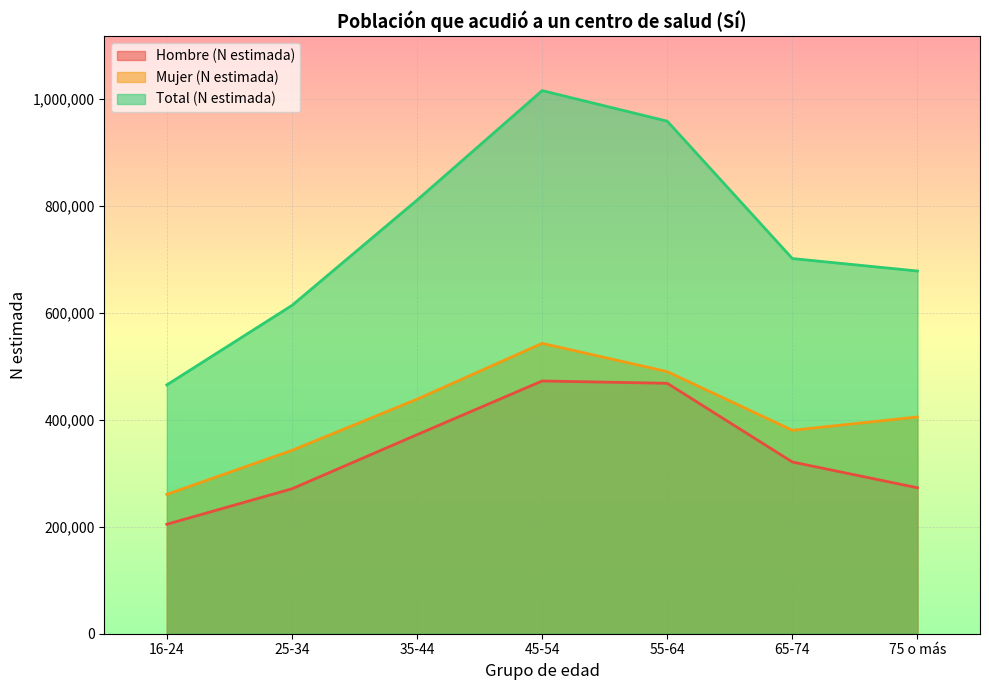

Is it true that Total (N estimada) equals 835280 at 25-34?

False